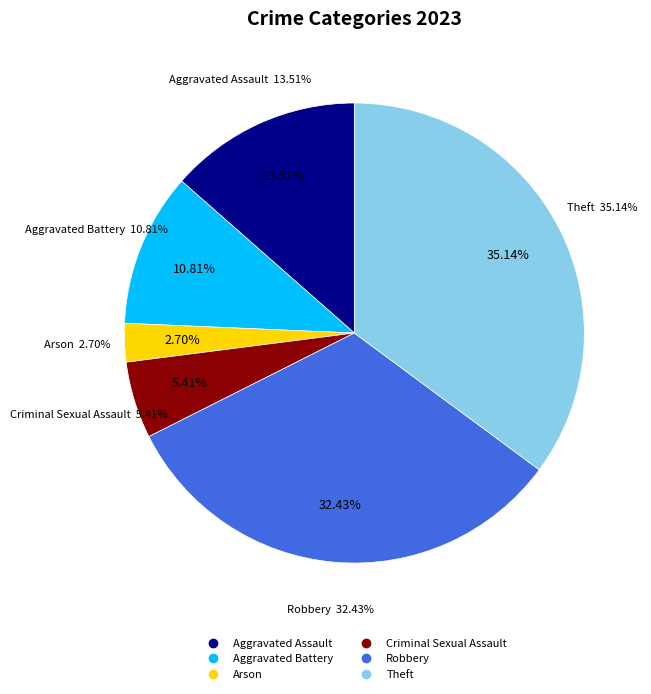

Does Robbery account for over 50% of the chart?

No